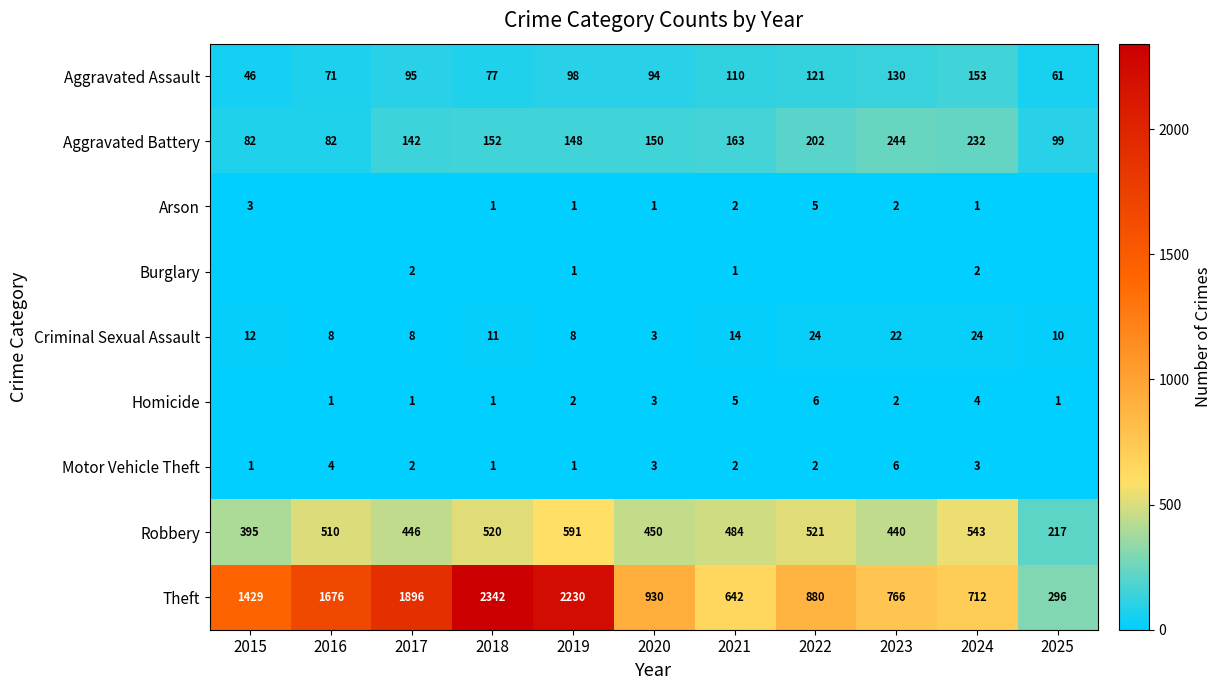

What is the difference between the maximum and minimum values in the Aggravated Assault series?

107